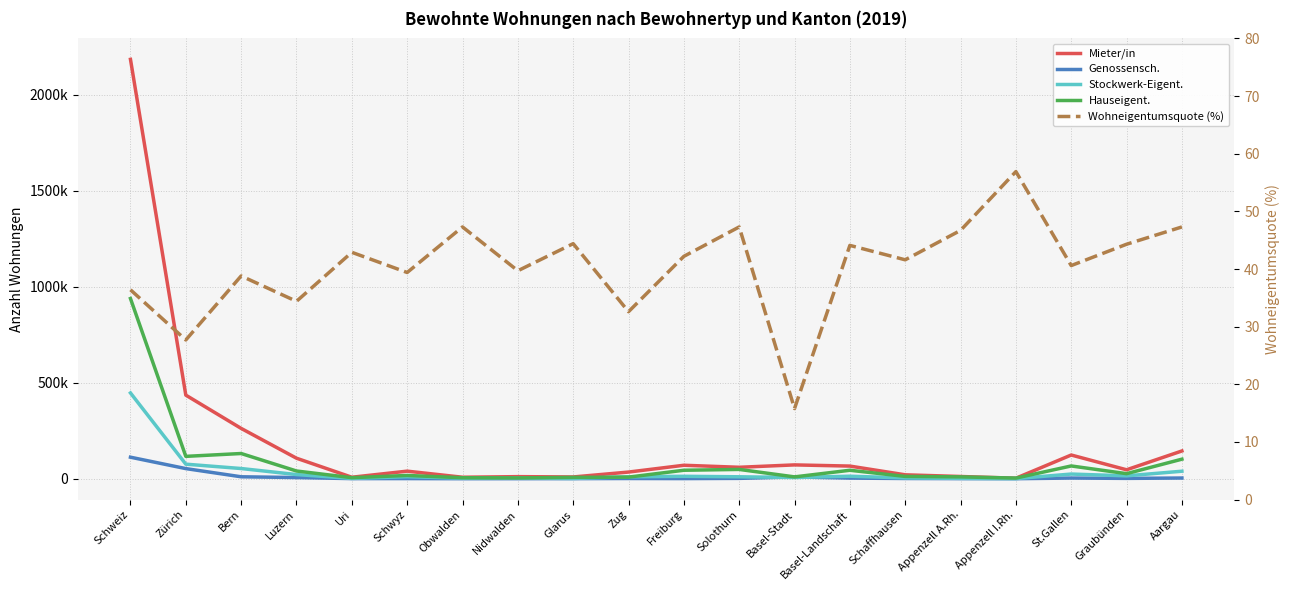

Reading right to left, extract all data points from this chart.

Mieter/in: 144327.0	46386.0	123283.0	2438.0	11455.0	20168.0	65676.0	71783.0	59410.0	69919.0	34505.0	8982.0	10704.0	7565.0	39239.0	7589.0	106609.0	261831.0	435067.0	2183189.0
Genossensch.: 3437.0	1558.0	3340.0	0.0	389.0	1008.0	3067.0	9208.0	1645.0	540.0	997.0	347.0	147.0	0.0	560.0	476.0	5903.0	9920.0	52543.0	111881.0
Stockwerk-Eigent.: 38877.0	14768.0	24134.0	577.0	1801.0	3839.0	12896.0	6006.0	9919.0	12430.0	9782.0	1174.0	3622.0	2633.0	10458.0	1381.0	21525.0	52892.0	75624.0	446373.0
Hauseigent.: 101615.0	26162.0	66303.0	3127.0	9416.0	11869.0	43851.0	9389.0	48243.0	43911.0	8154.0	6844.0	3964.0	5028.0	16844.0	5263.0	40060.0	131076.0	116235.0	937868.0
Wohneigentumsquote (%): 47.3	44.3	40.6	56.9	46.7	41.6	44.1	15.8	47.3	42.2	32.6	44.4	39.7	47.3	39.4	42.9	34.4	38.8	27.7	36.4